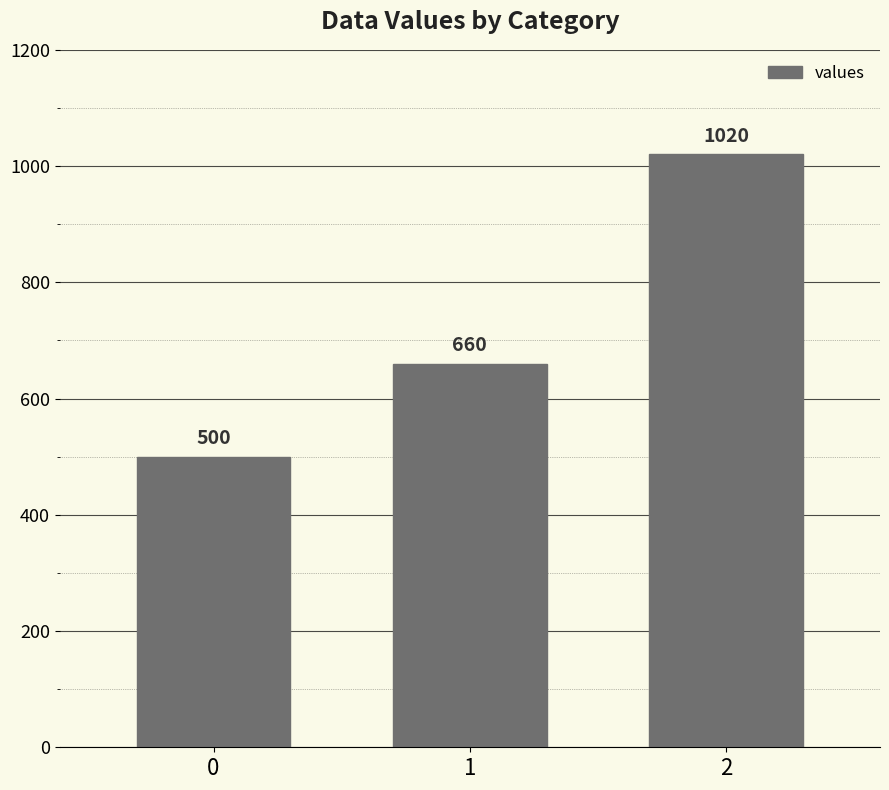

What is the change in value from 0 to 2?

+520